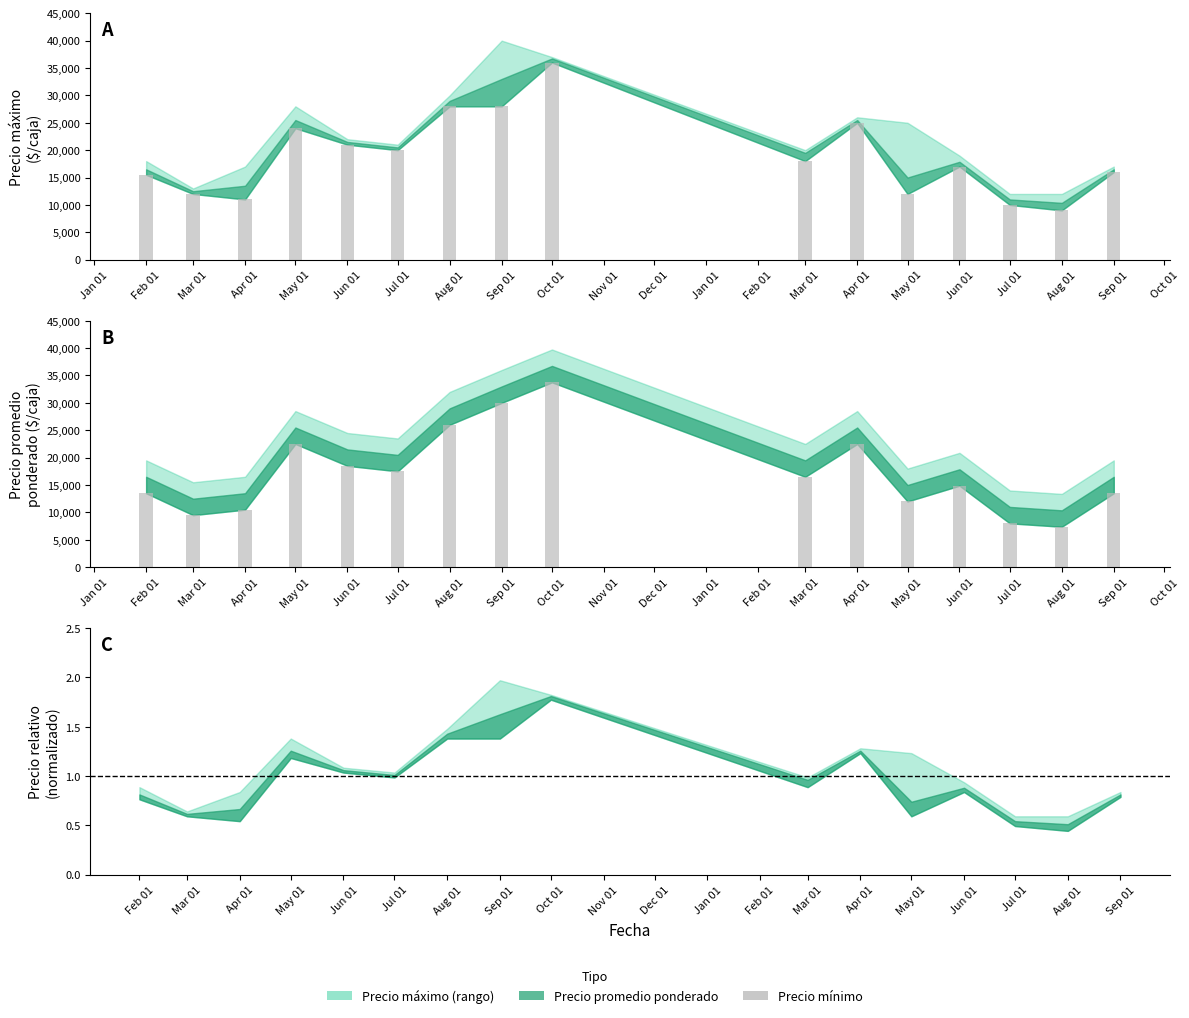

Reading right to left, what are all the values shown in this chart?

13500	7375	8000	14875	12000	22500	16500	33750	30000	26000	17500	18500	22500	10500	9500	13500